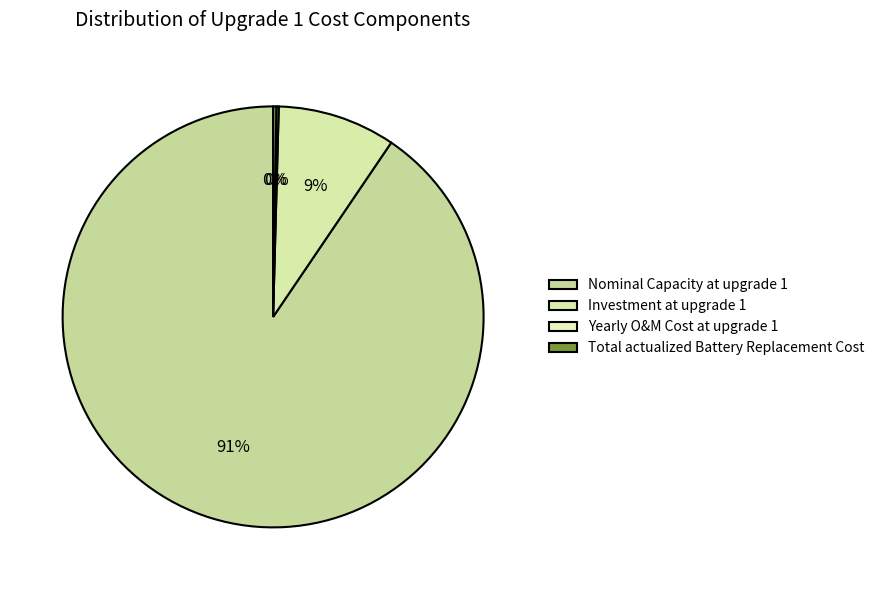

Rank the categories by value from lowest to highest.

Yearly O&M Cost at upgrade 1, Total actualized Battery Replacement Cost, Investment at upgrade 1, Nominal Capacity at upgrade 1